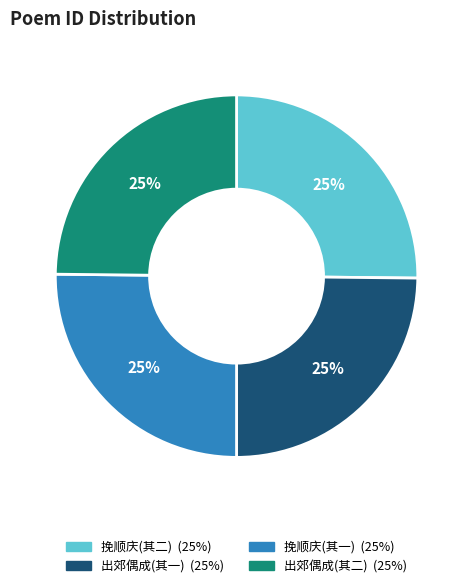

To the nearest percent, what is the average slice percentage?

25%